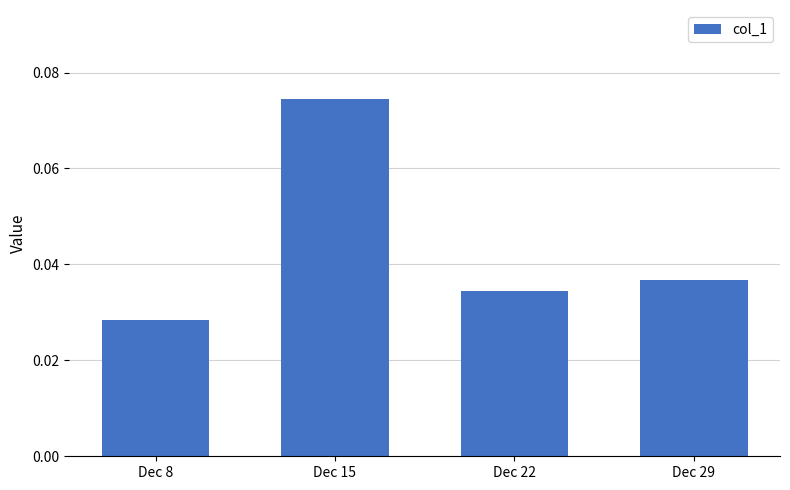

How many data points does each series have?

4